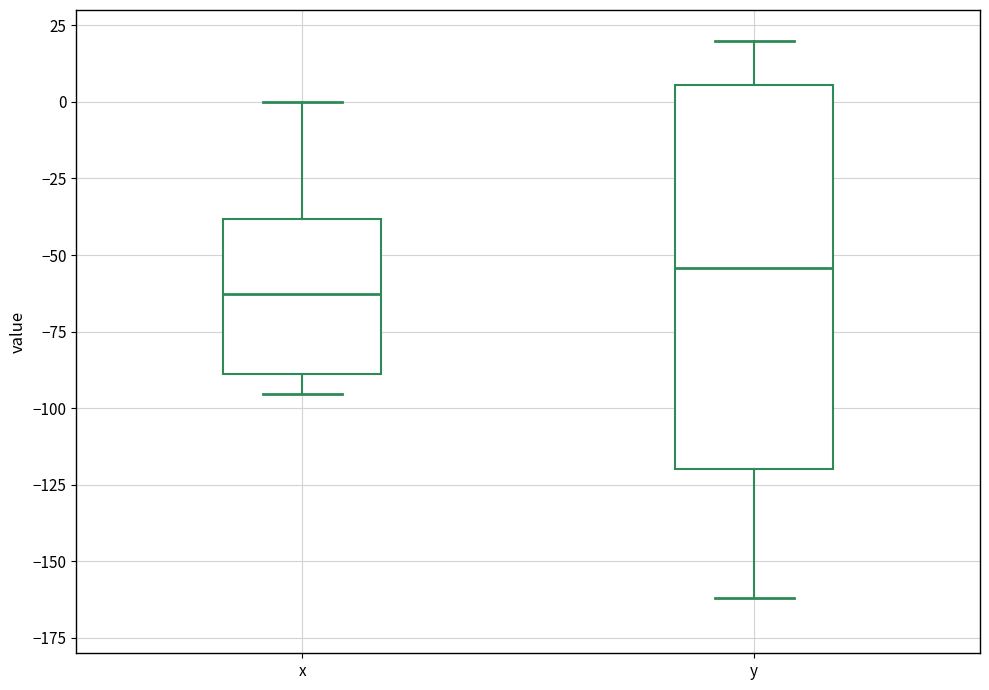

Where does the upper whisker of the box for x end on the y-axis? The values are not printed on the chart, so give them approximately, as read against the axis.

0